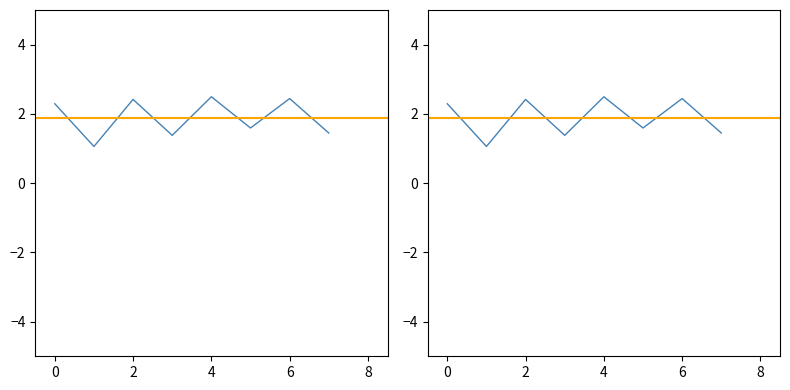

List the labels in order of value, largest first.

4, 6, 2, 0, 5, 7, 3, 1